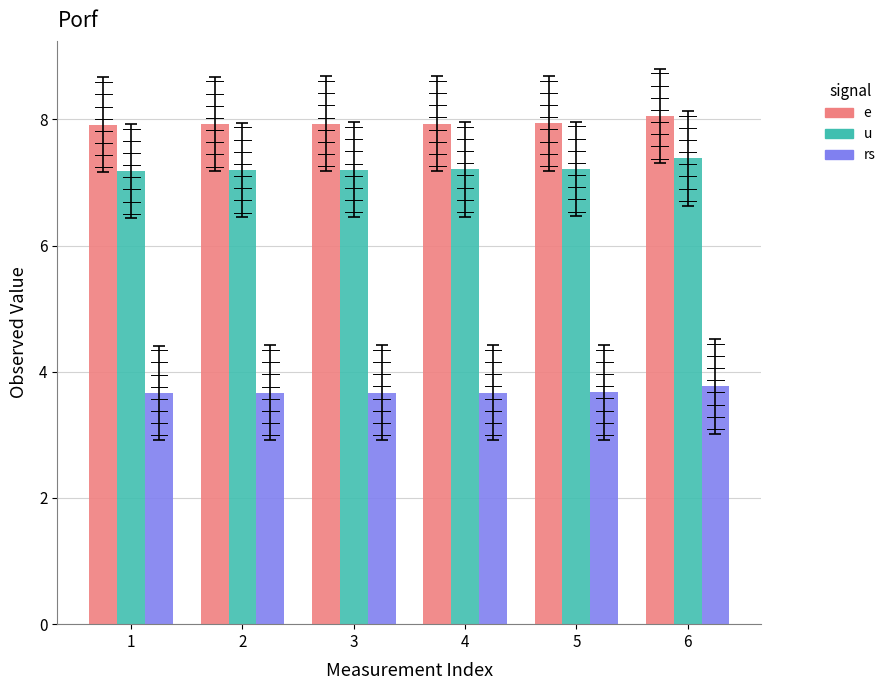

Rank the series at 4 from highest to lowest value.

e, u, rs